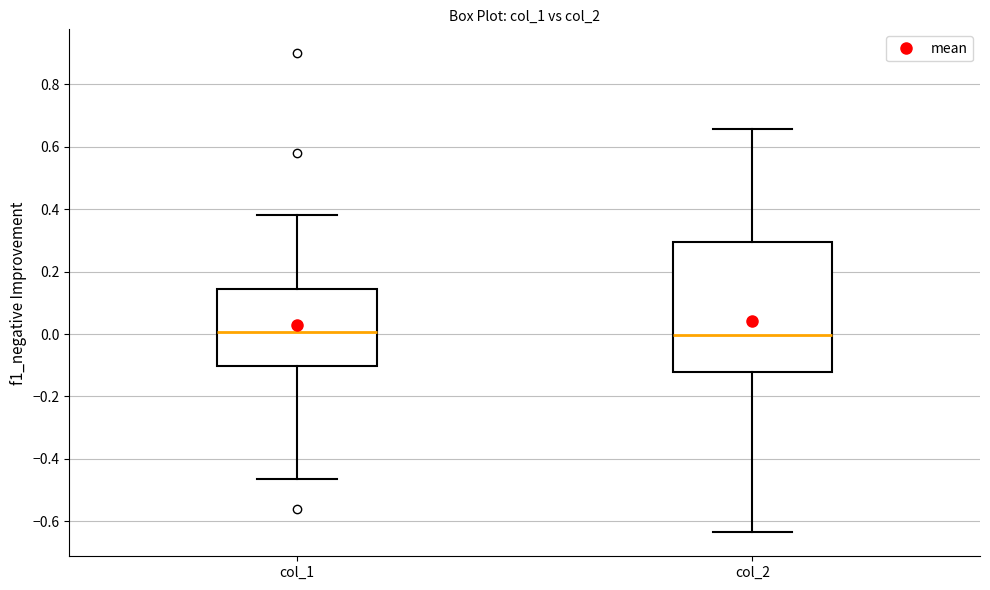

Where is the lower edge of the box for col_1 on the y-axis? The values are not printed on the chart, so give them approximately, as read against the axis.

-0.10